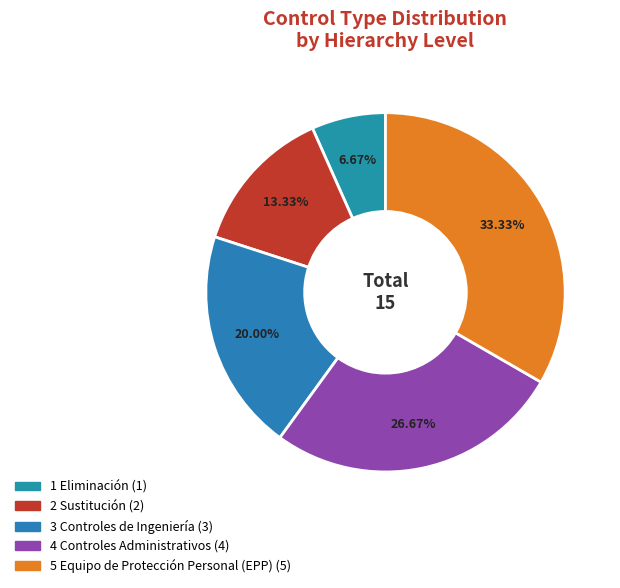

Is there any slice that represents more than half of the pie?

No